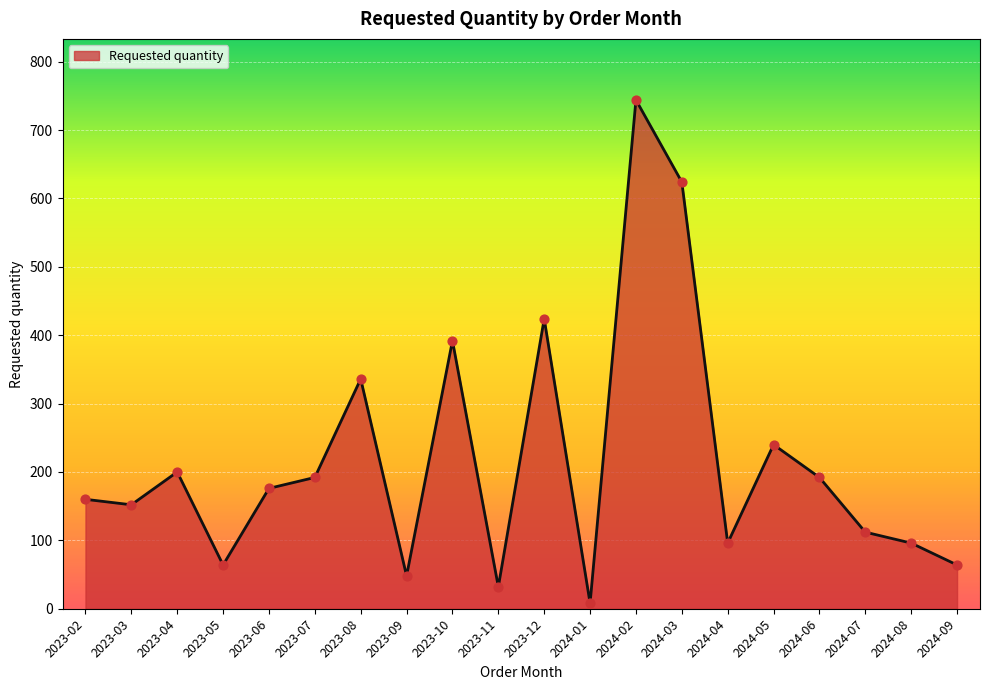

Between 2024-05 and 2024-04, which is larger?

2024-05